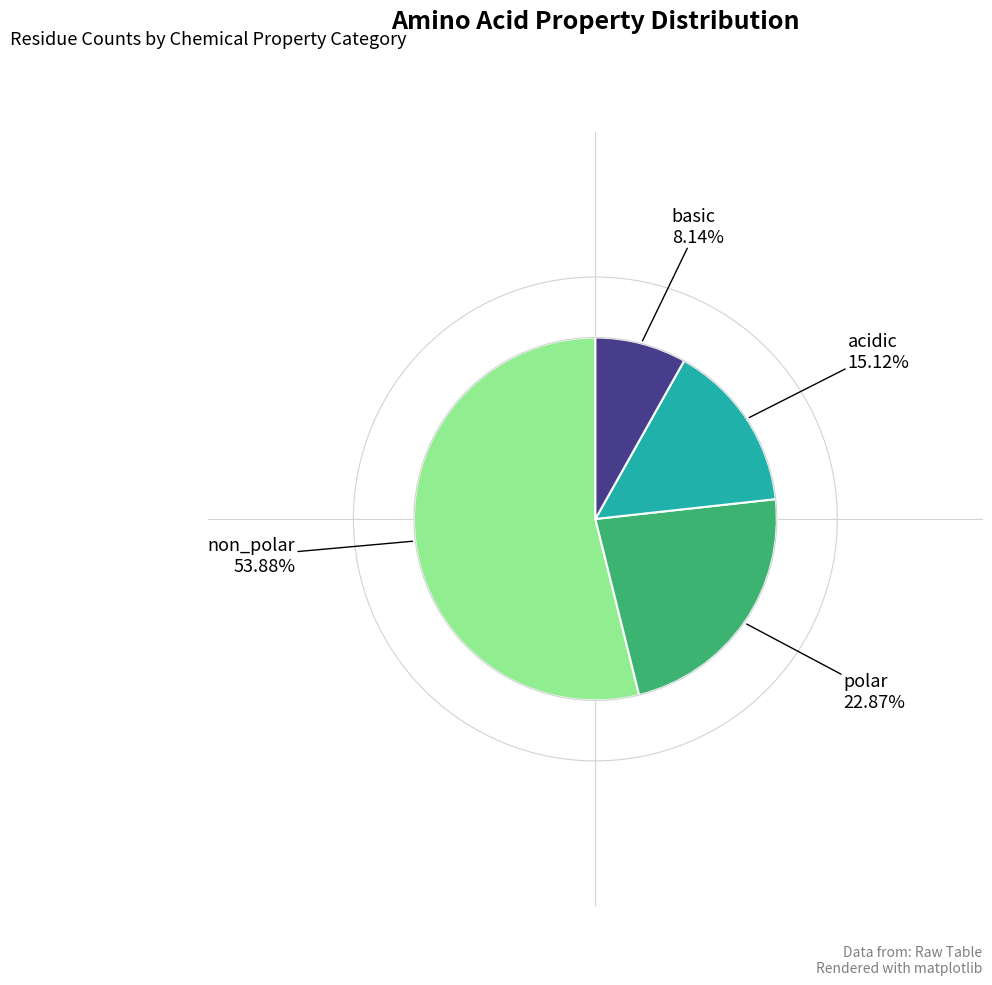

Does any single category account for the majority?

Yes